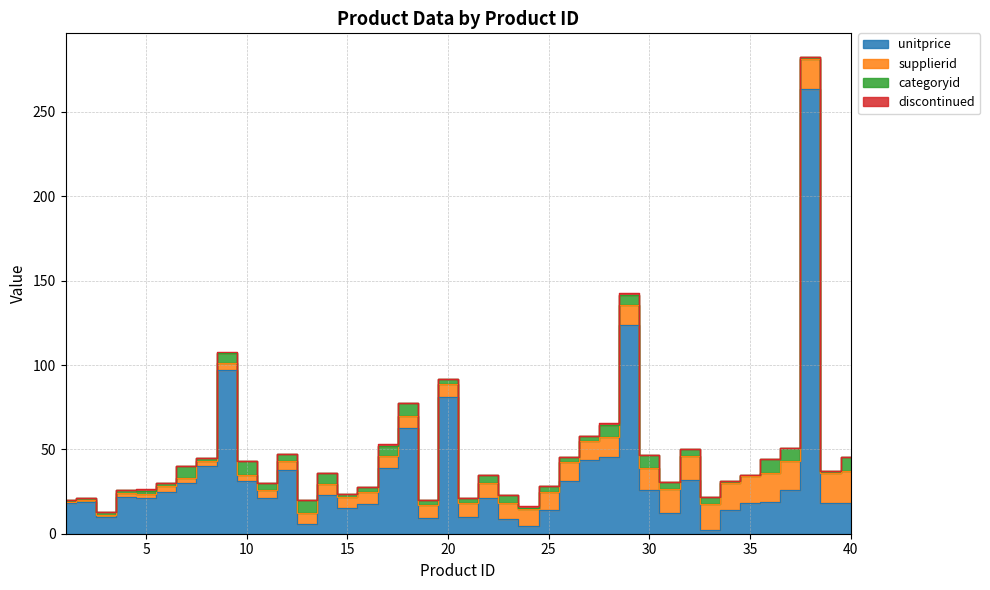

Between which two adjacent categories do unitprice and categoryid first intersect?

12 and 13